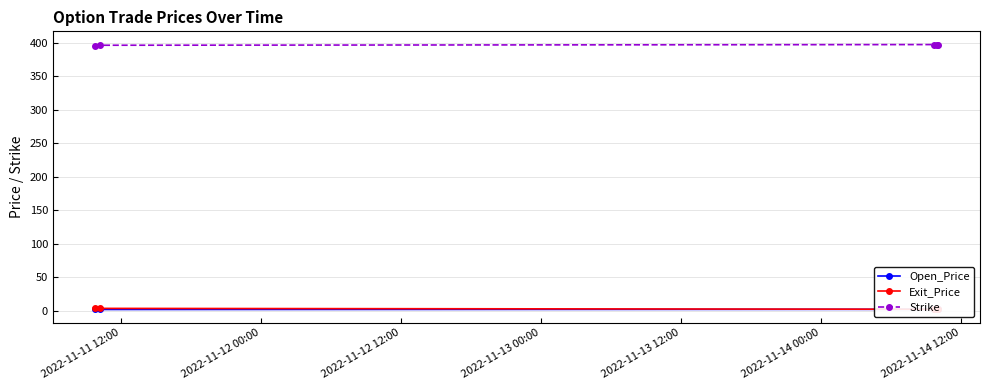

True or false: Exit_Price and Strike intersect in this chart.

False